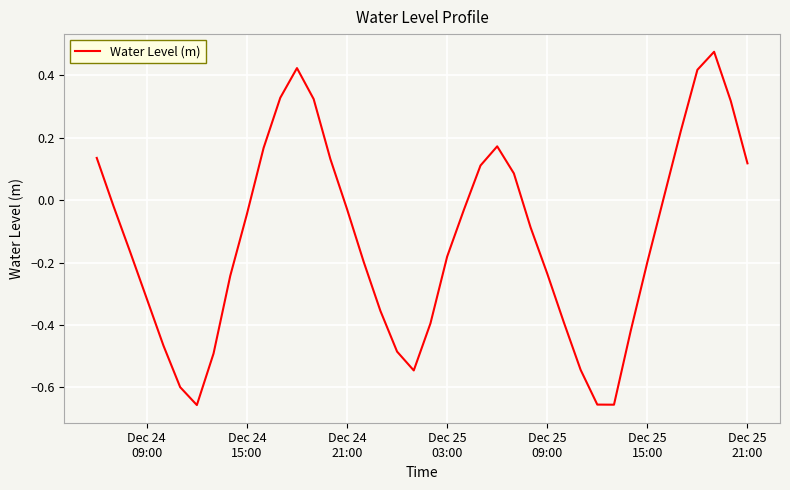

How many negative values are there?

25